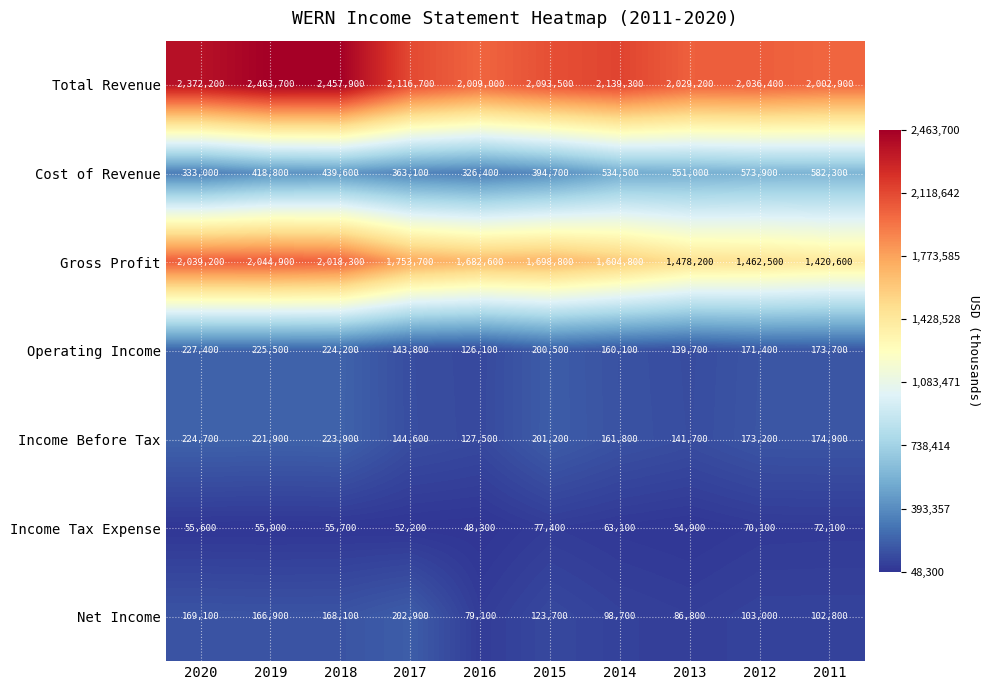

What is the greatest value displayed?

2463700